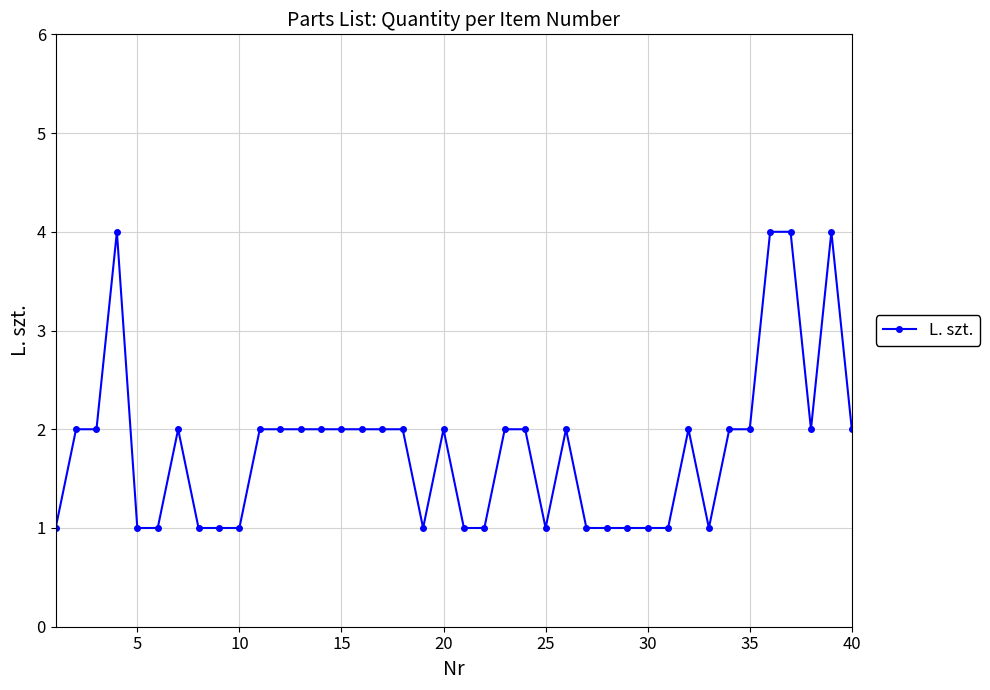

How many data points does each series have?

40